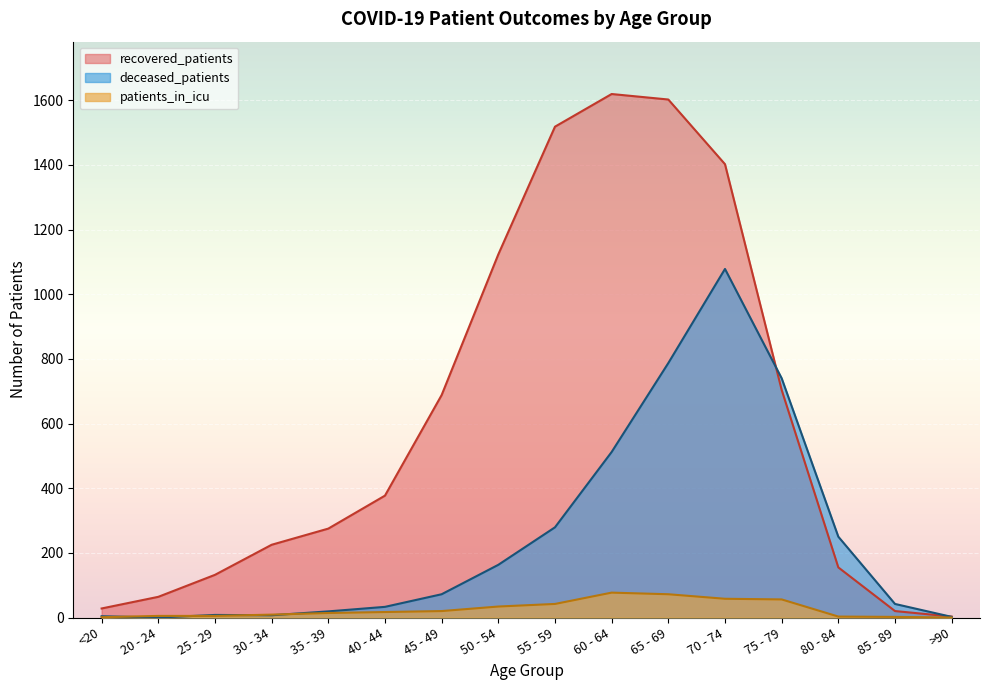

What is the total value across all series at 70 - 74?

2538